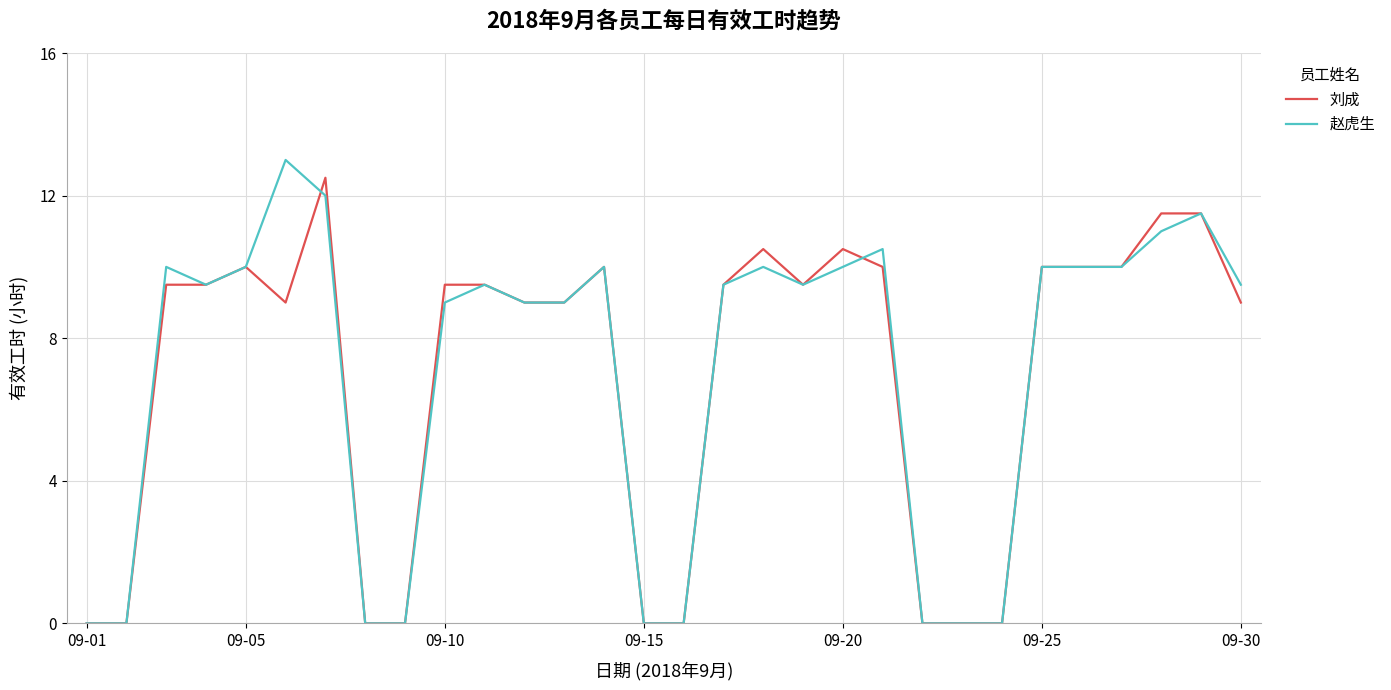

How many lines are shown in the chart?

2